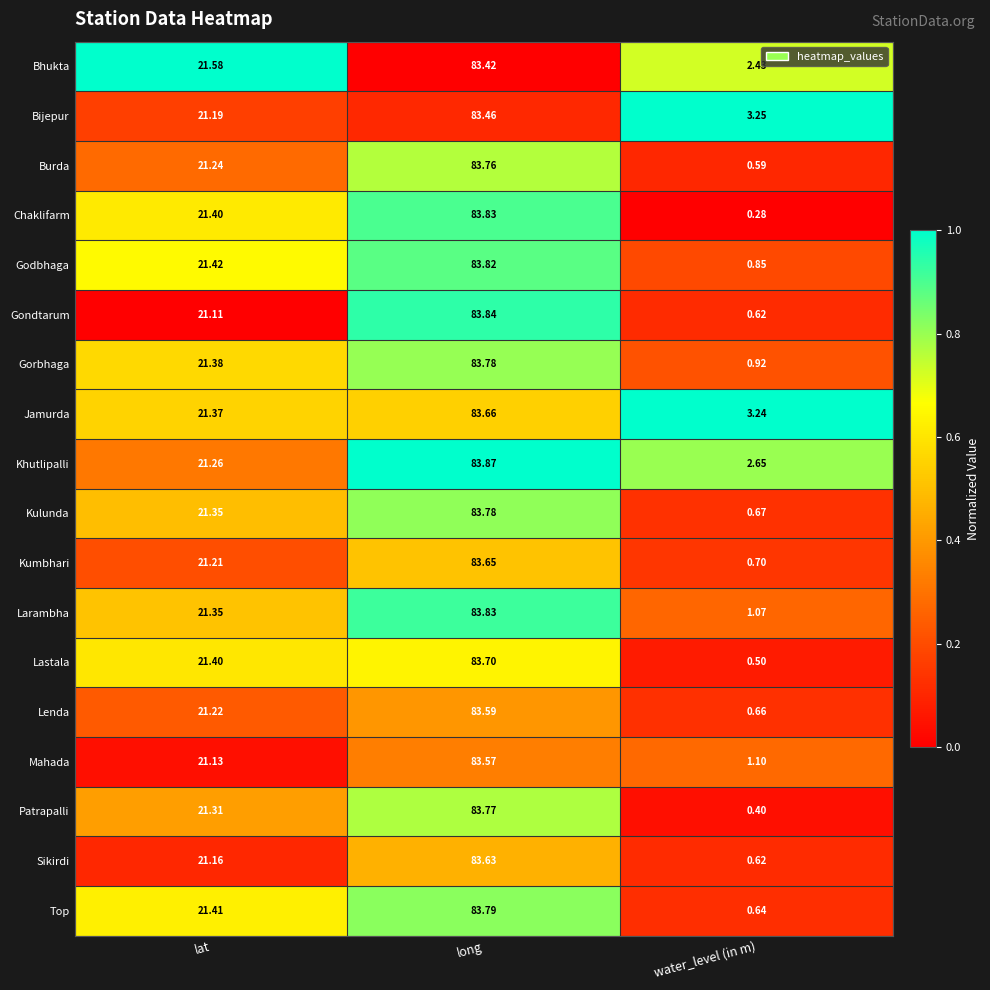

Between lat and long, which series saw the biggest shift?

Gondtarum